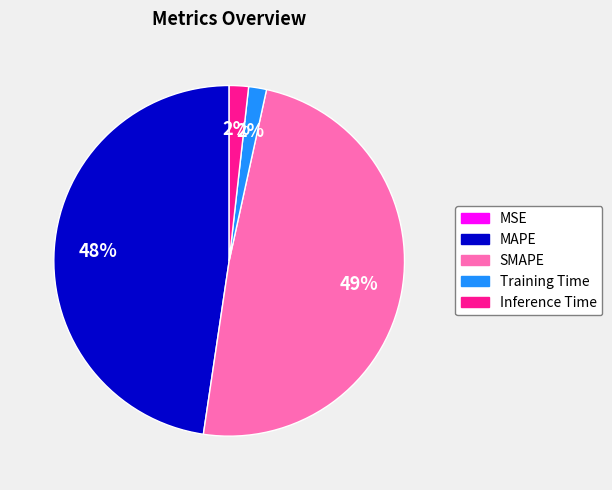

Combined, do Inference Time and SMAPE account for over 50%?

Yes